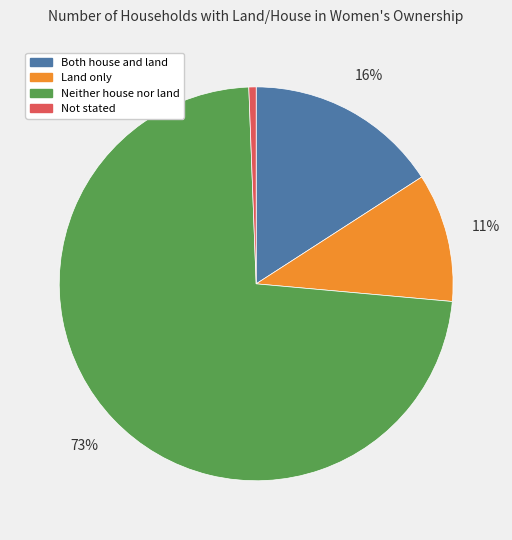

Which has a higher value, Both house and land or Land only?

Both house and land